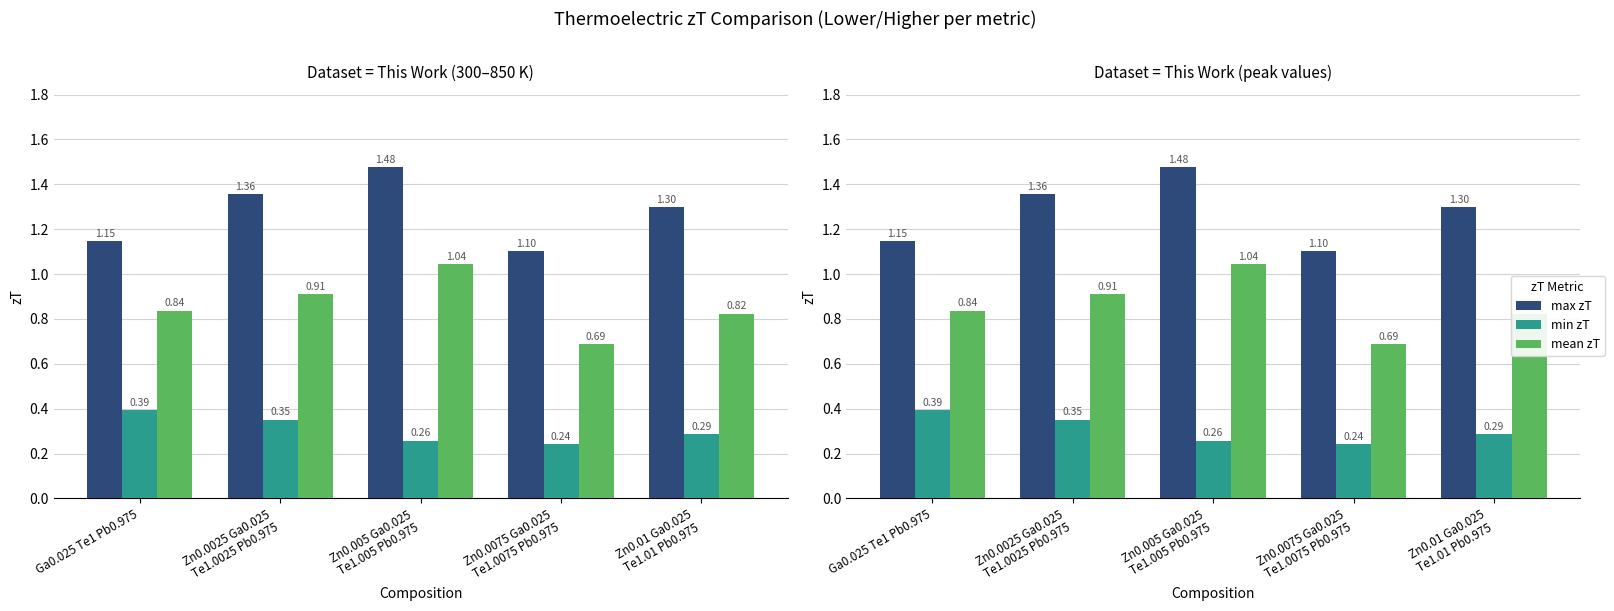

What position from the left is Zn0.005 Ga0.025
Te1.005 Pb0.975?

3